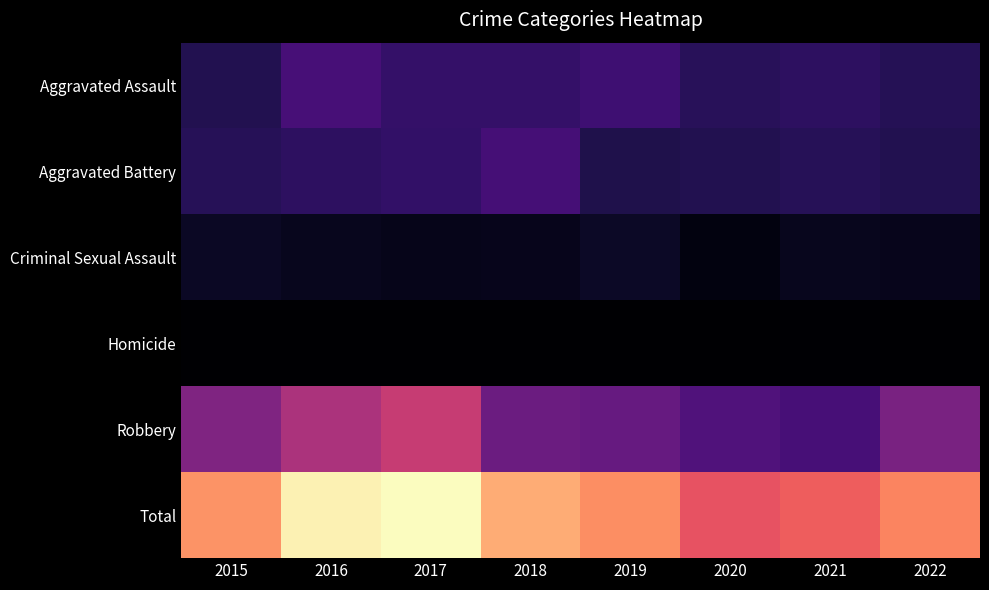

Which has a higher value, 2021 or 2022?

2021